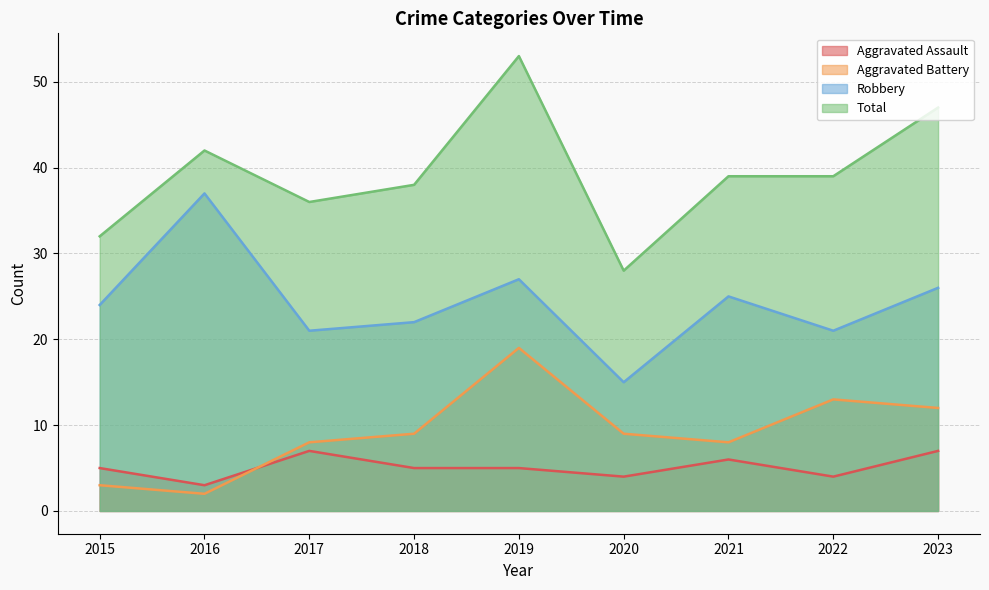

Which category has the lowest value in the Aggravated Battery series?

2016